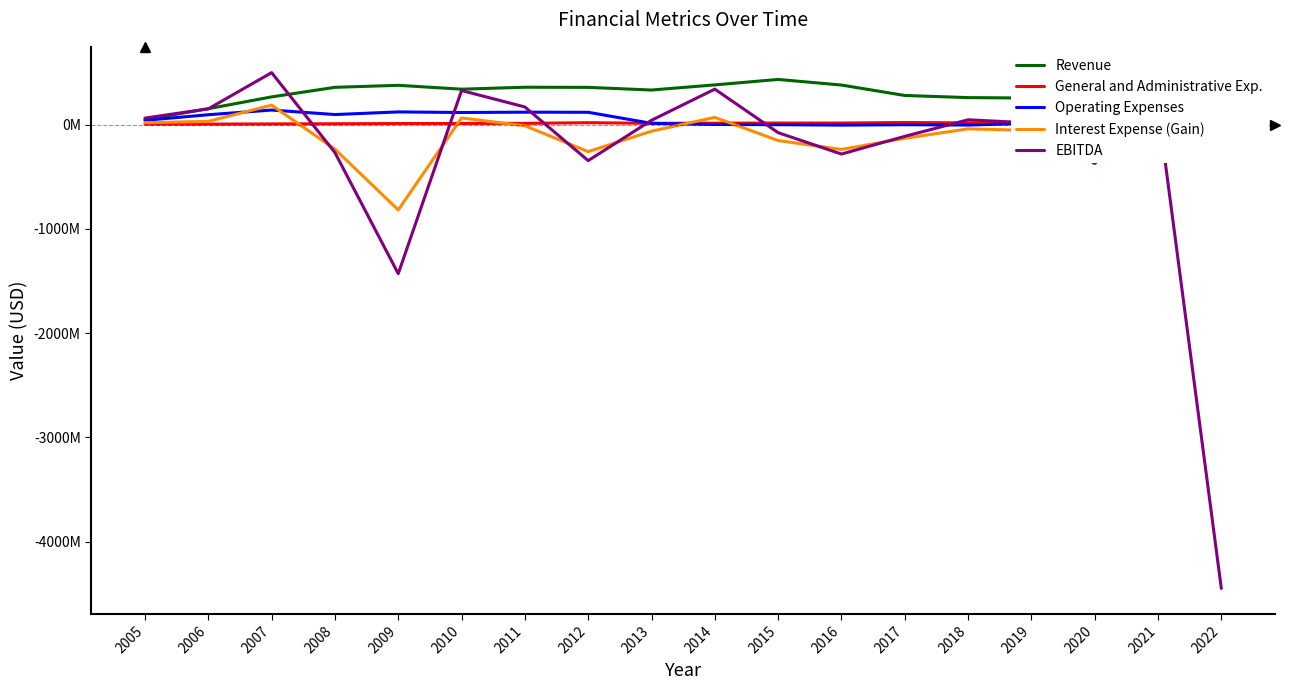

Rank the series at 2009 from lowest to highest value.

EBITDA, Interest Expense (Gain), General and Administrative Exp., Operating Expenses, Revenue